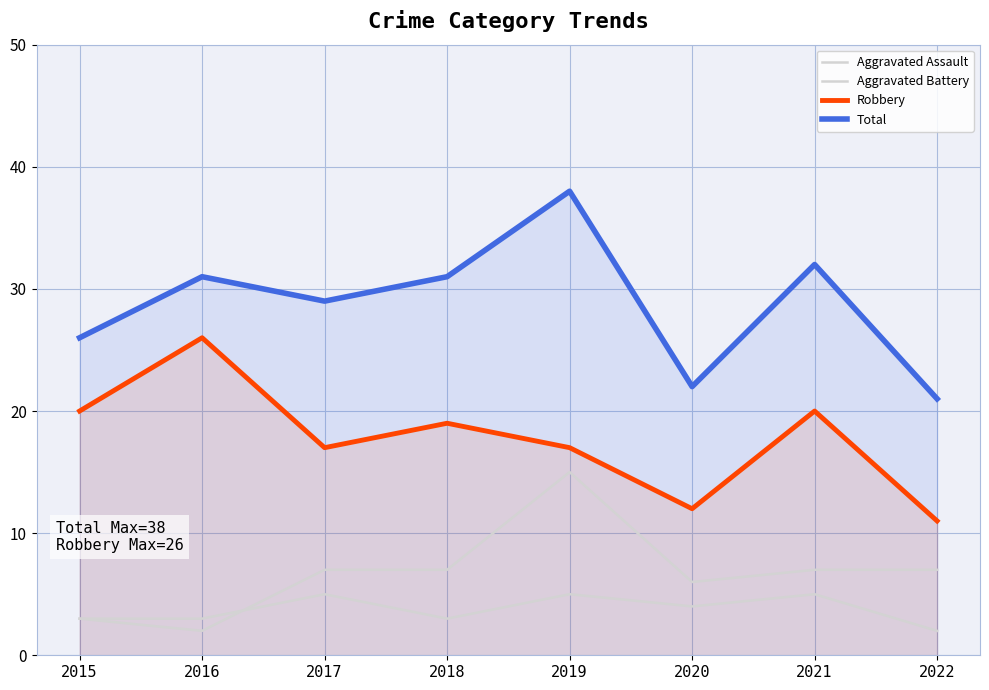

Is the value of Total at 2015 greater than the value of Robbery at 2017?

Yes